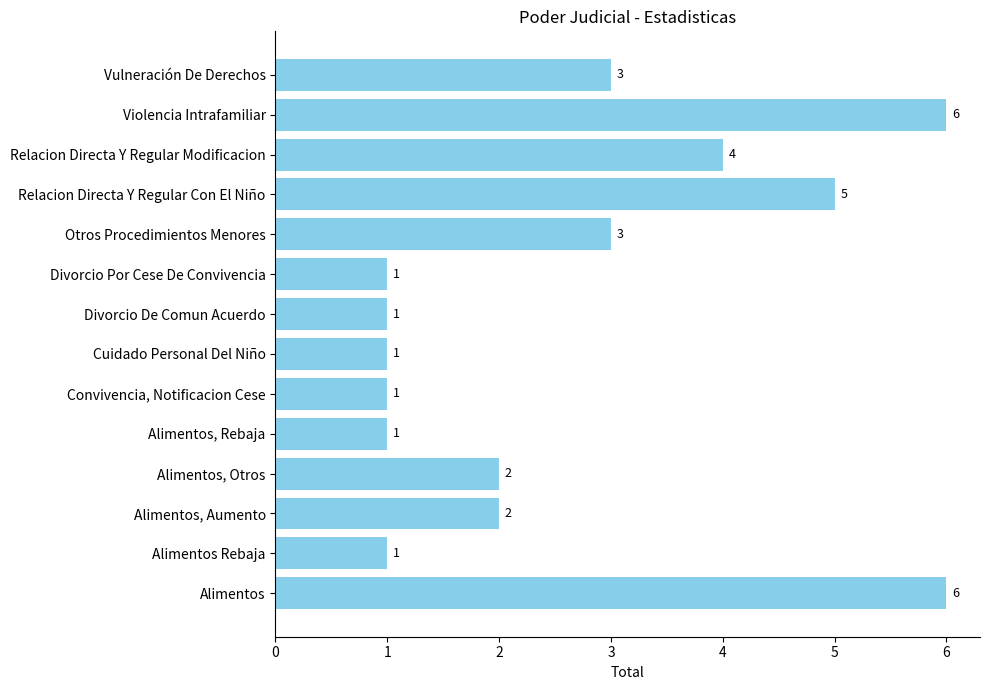

What is the average value?

3